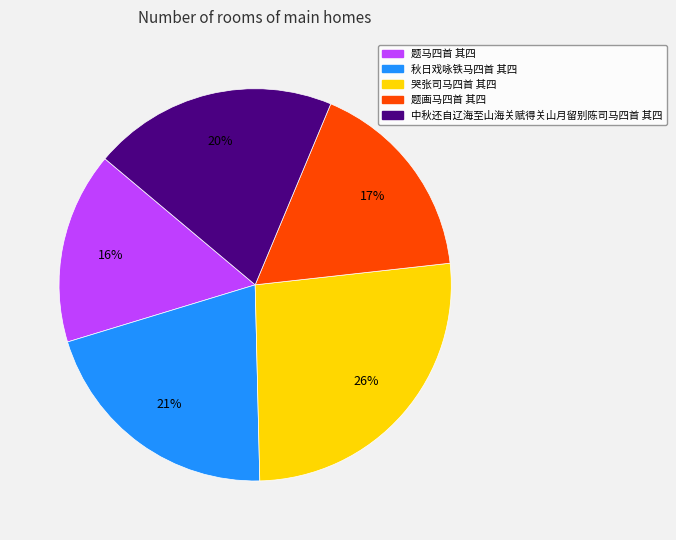

Which slice is the smallest?

题马四首 其四